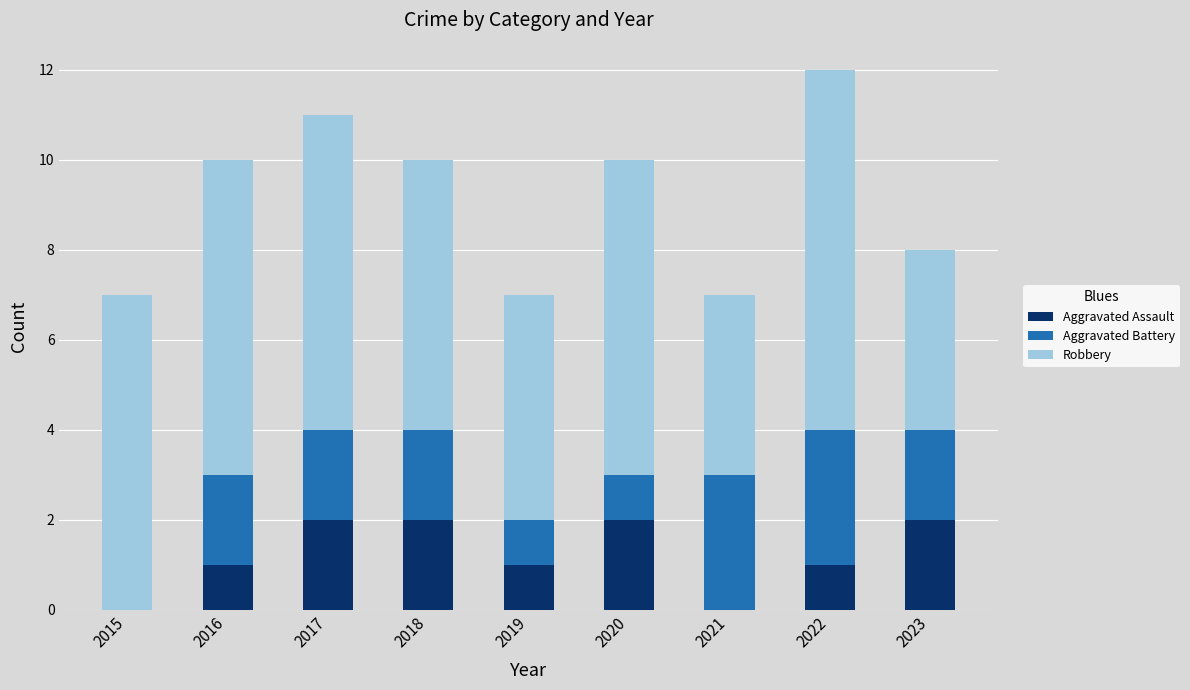

What are all the series names shown in the legend?

Aggravated Assault, Aggravated Battery, Robbery